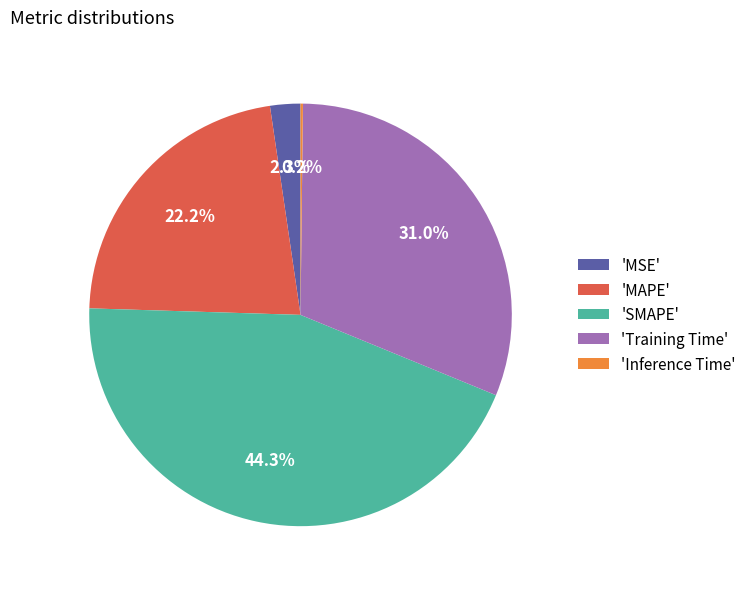

Which has a higher value, 'MSE' or 'SMAPE'?

'SMAPE'